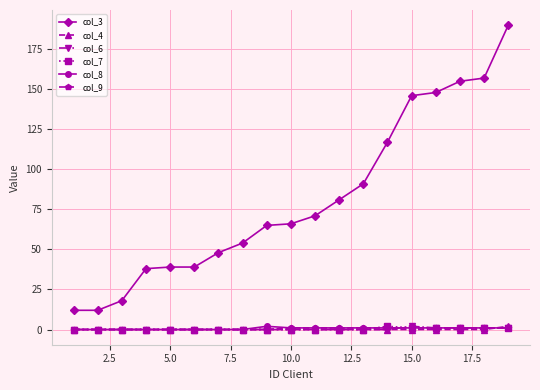

How many series are shown in this chart?

6